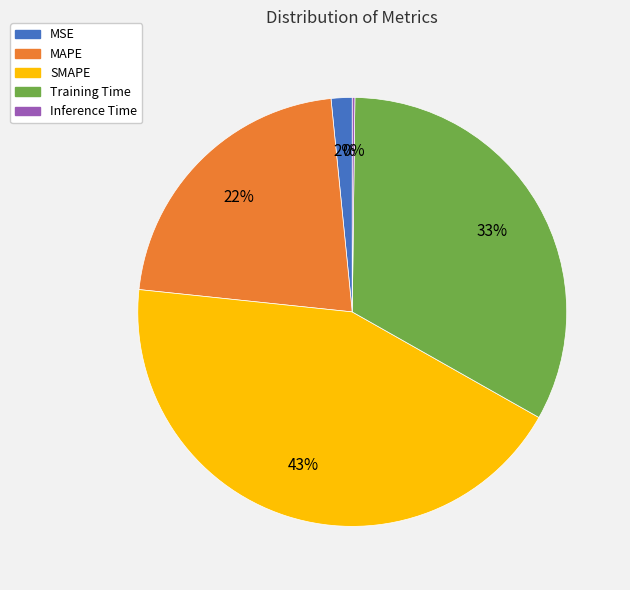

Between MSE and Training Time, which is larger?

Training Time